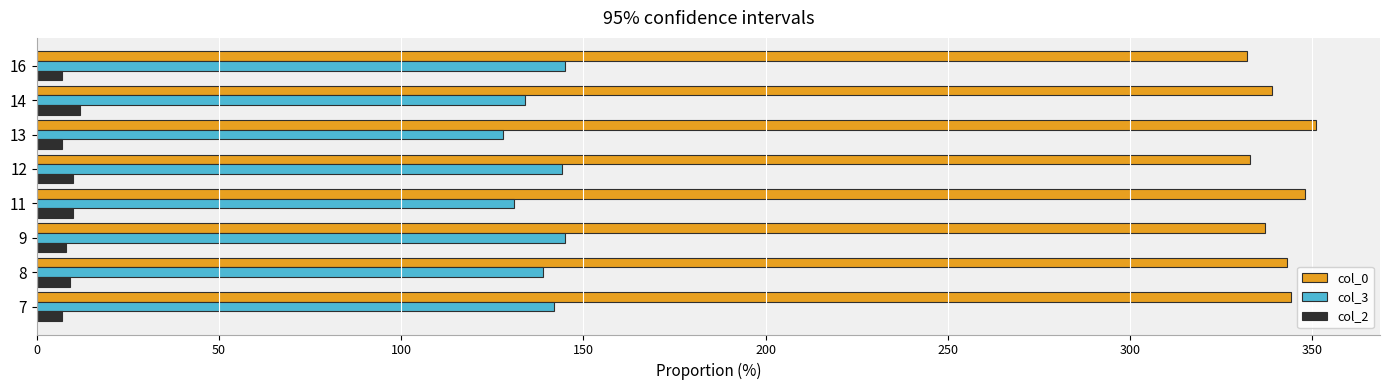

What is the difference between the second highest and second lowest values in the col_0 series?

15